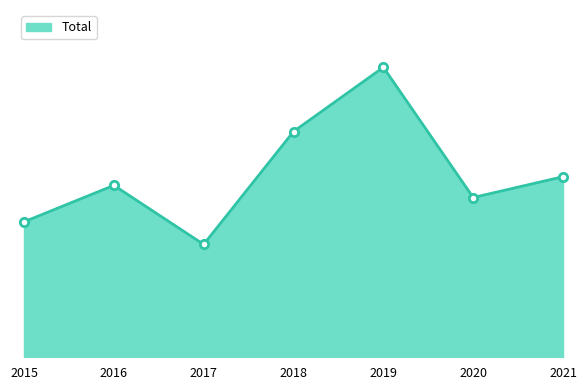

Does the chart display data point markers on the line(s)?

No